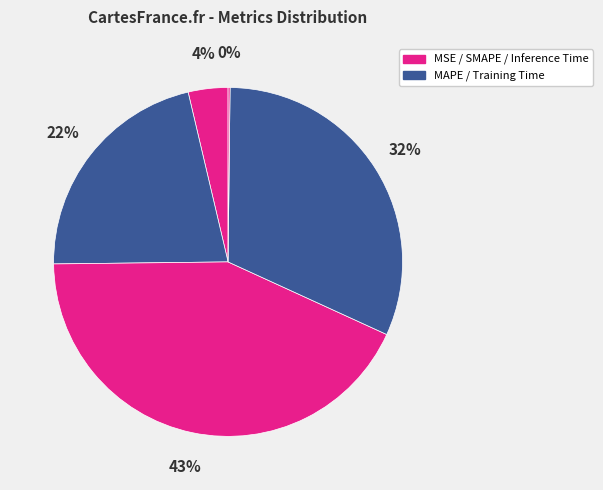

How many slices are in this pie chart?

5